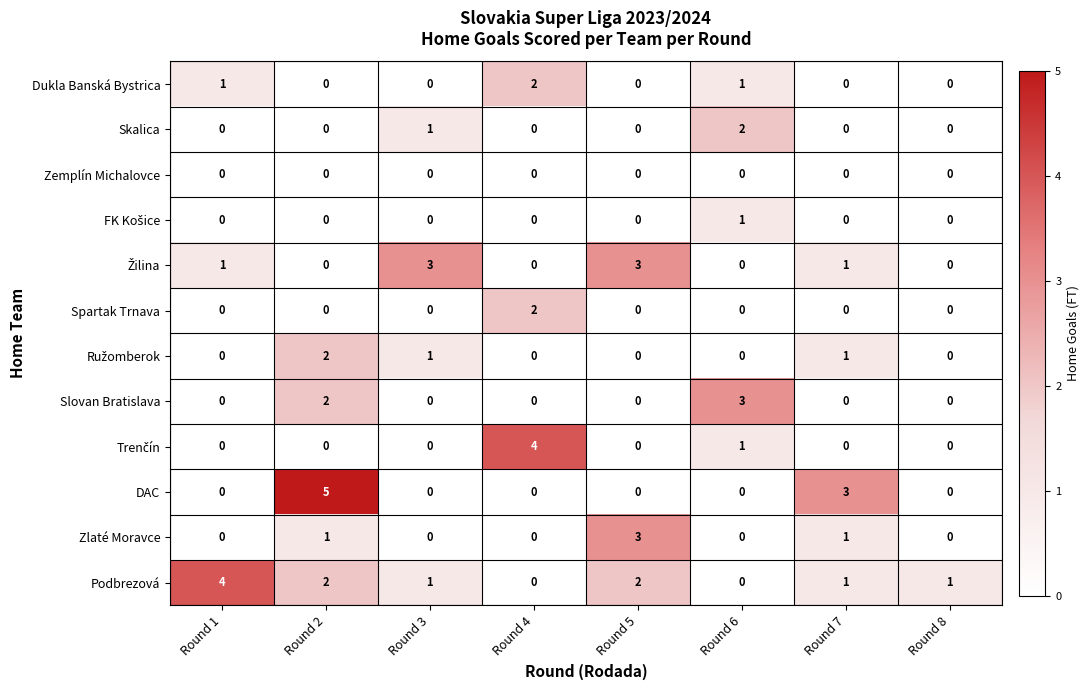

Count the number of data series in this chart.

12